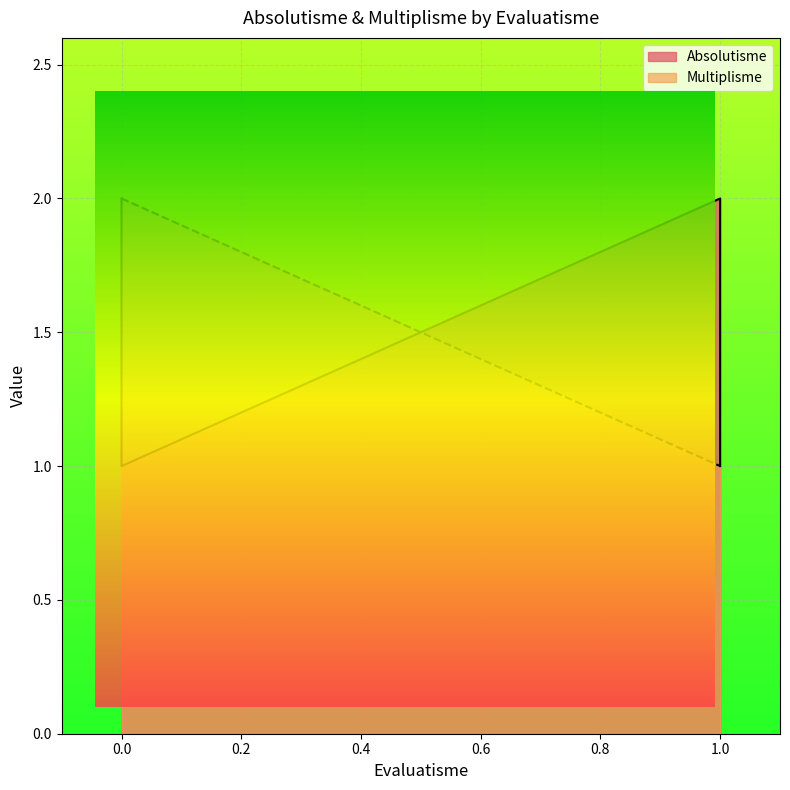

Does the chart display data point markers on the line(s)?

No